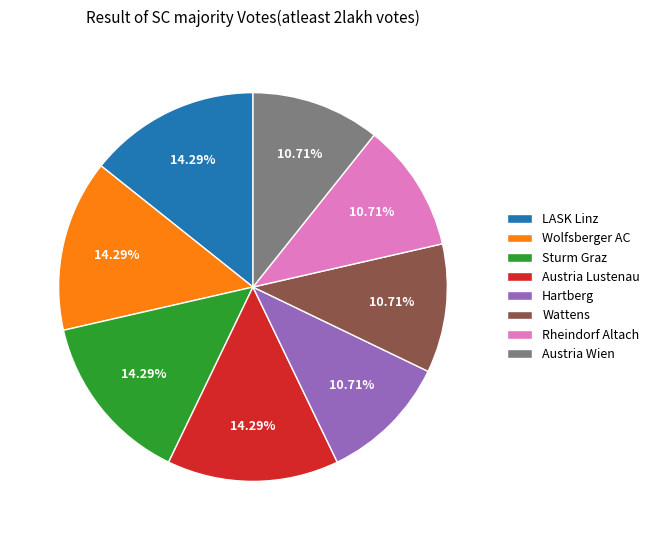

Does Rheindorf Altach account for over 50% of the chart?

No